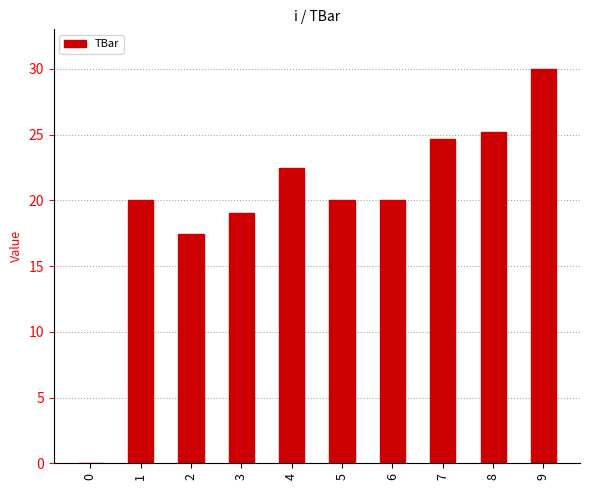

What is the greatest value displayed?

30.0